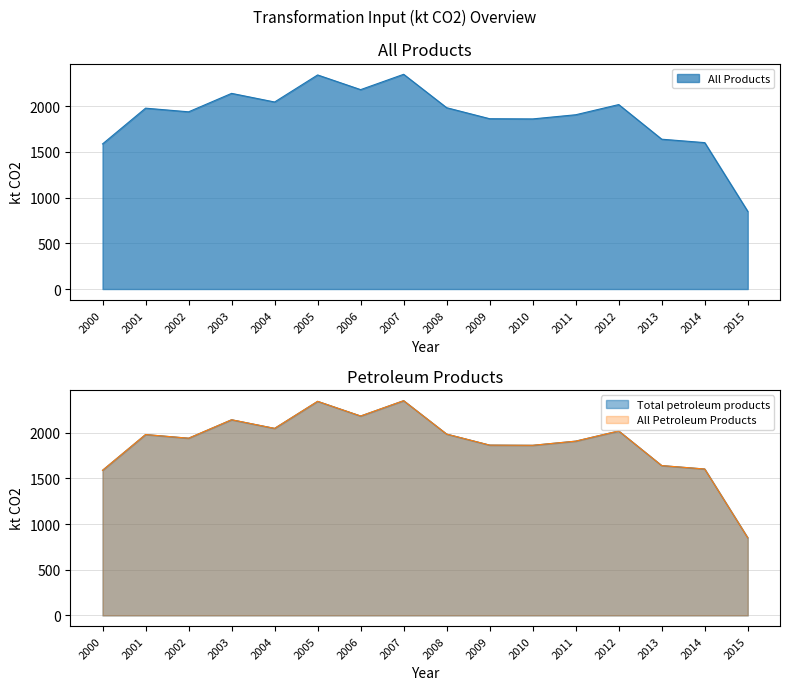

The value of All Products at 2013 is 2330.0. True or false?

False